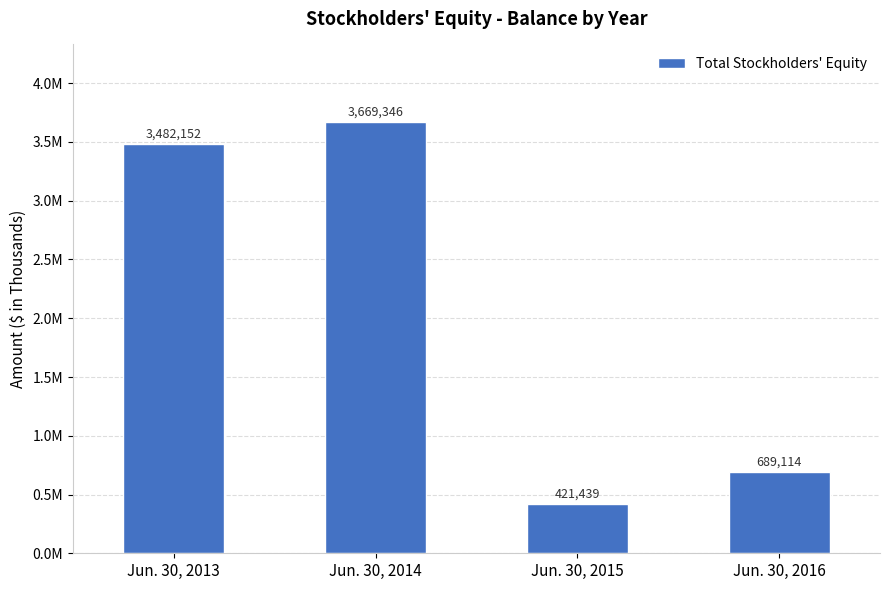

At which category does the chart reach its minimum across all series?

Jun. 30, 2015